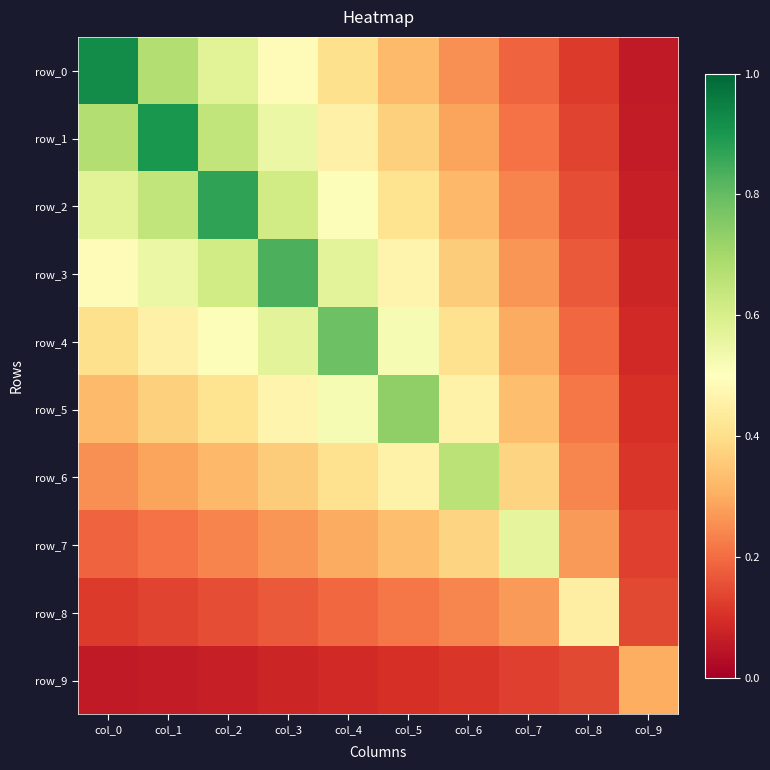

Reading right to left, transcribe all the data shown in this chart.

row_0: col_9=0.1	col_8=0.1	col_7=0.2	col_6=0.3	col_5=0.3	col_4=0.4	col_3=0.5	col_2=0.6	col_1=0.7	col_0=0.9
row_1: col_9=0.1	col_8=0.1	col_7=0.2	col_6=0.3	col_5=0.4	col_4=0.5	col_3=0.5	col_2=0.6	col_1=0.9	col_0=0.7
row_2: col_9=0.1	col_8=0.2	col_7=0.2	col_6=0.3	col_5=0.4	col_4=0.5	col_3=0.6	col_2=0.9	col_1=0.6	col_0=0.6
row_3: col_9=0.1	col_8=0.2	col_7=0.3	col_6=0.4	col_5=0.5	col_4=0.6	col_3=0.8	col_2=0.6	col_1=0.5	col_0=0.5
row_4: col_9=0.1	col_8=0.2	col_7=0.3	col_6=0.4	col_5=0.5	col_4=0.8	col_3=0.6	col_2=0.5	col_1=0.5	col_0=0.4
row_5: col_9=0.1	col_8=0.2	col_7=0.3	col_6=0.5	col_5=0.7	col_4=0.5	col_3=0.5	col_2=0.4	col_1=0.4	col_0=0.3
row_6: col_9=0.1	col_8=0.2	col_7=0.4	col_6=0.7	col_5=0.5	col_4=0.4	col_3=0.4	col_2=0.3	col_1=0.3	col_0=0.3
row_7: col_9=0.1	col_8=0.3	col_7=0.6	col_6=0.4	col_5=0.3	col_4=0.3	col_3=0.3	col_2=0.2	col_1=0.2	col_0=0.2
row_8: col_9=0.1	col_8=0.4	col_7=0.3	col_6=0.2	col_5=0.2	col_4=0.2	col_3=0.2	col_2=0.2	col_1=0.1	col_0=0.1
row_9: col_9=0.3	col_8=0.1	col_7=0.1	col_6=0.1	col_5=0.1	col_4=0.1	col_3=0.1	col_2=0.1	col_1=0.1	col_0=0.1